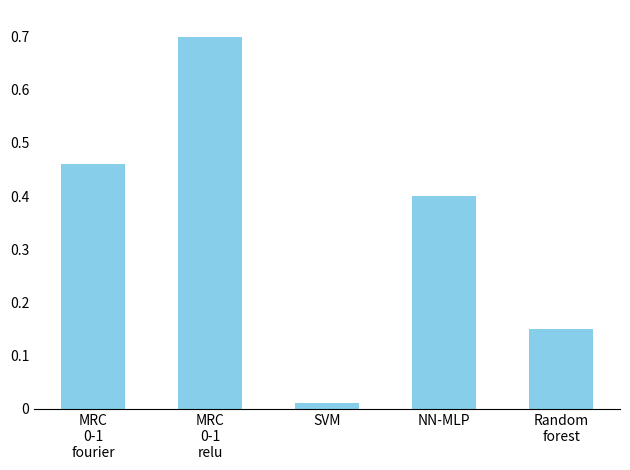

What is the greatest value displayed?

0.7